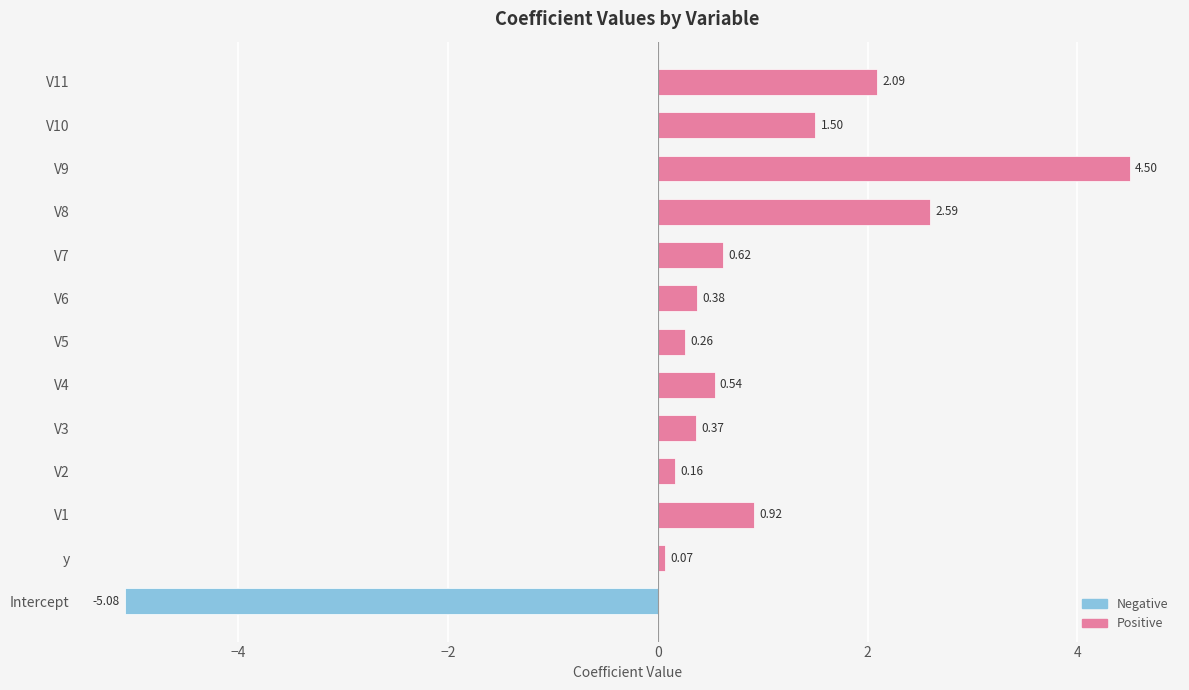

Where is the data nearest to the value 0?

y